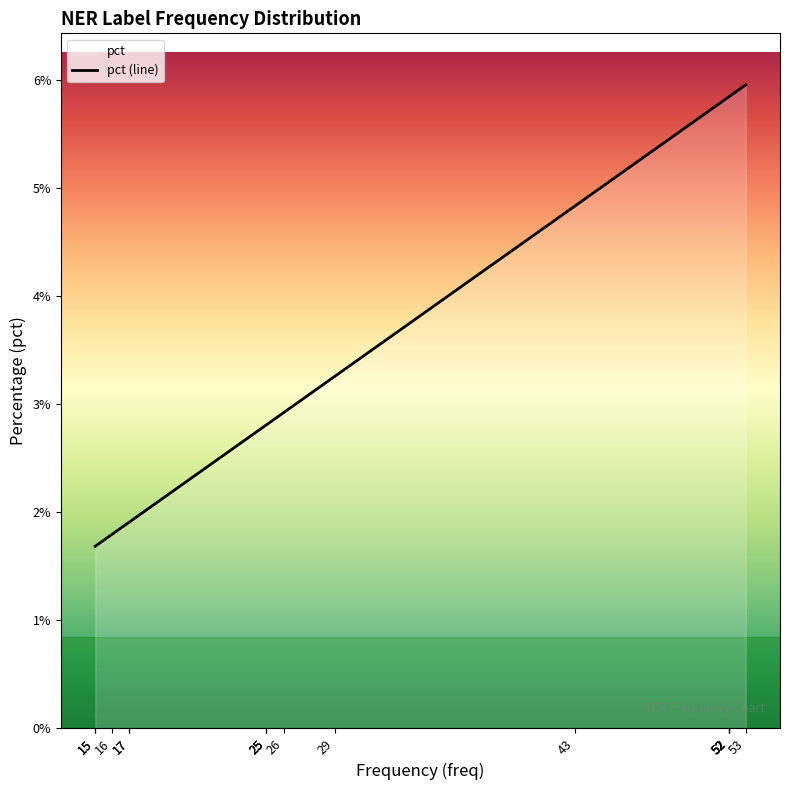

List the labels in order of value, largest first.

53, 52, 52, 52, 52, 52, 43, 29, 26, 25, 25, 25, 17, 17, 16, 15, 15